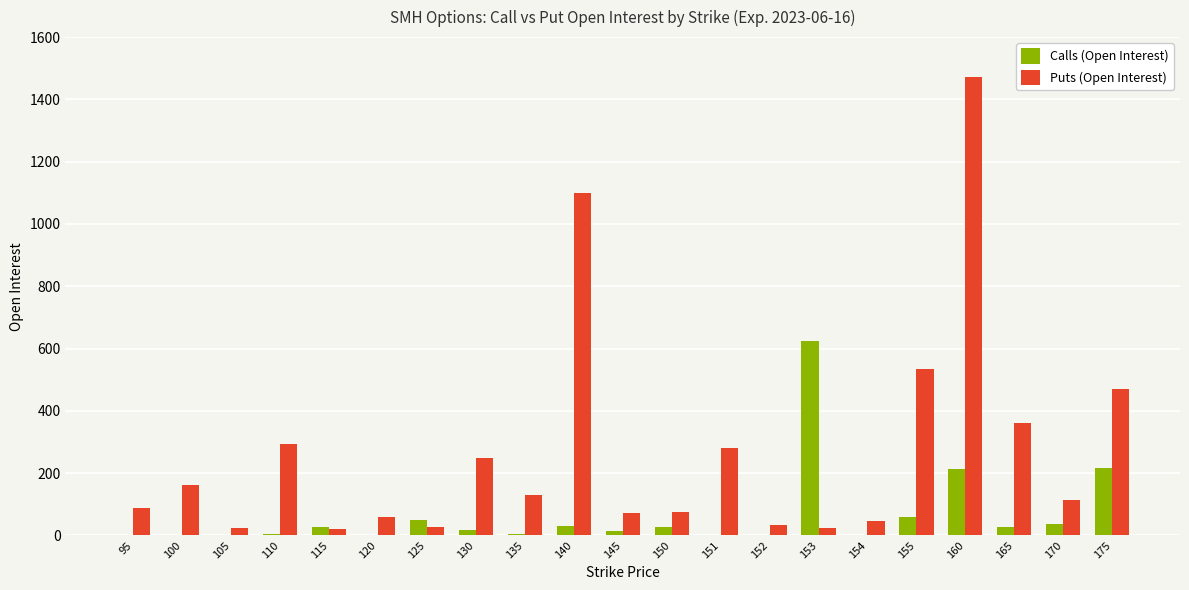

Which category has the highest value across all series?

160